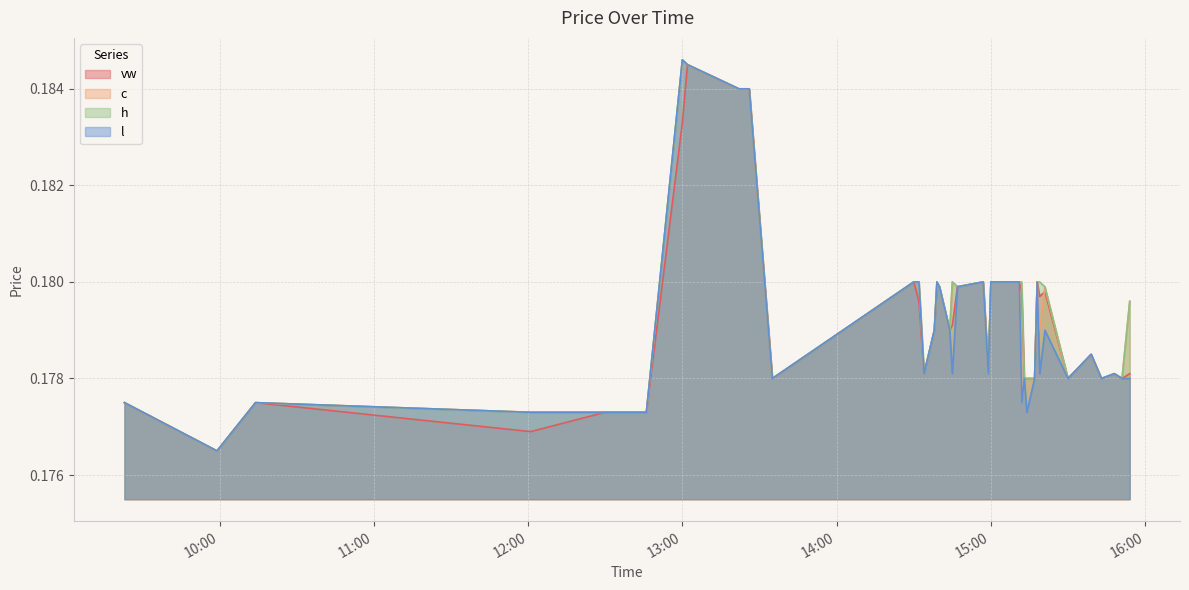

True or false: l has a value of 0.2 at 2023-12-04 14:40:00.

True